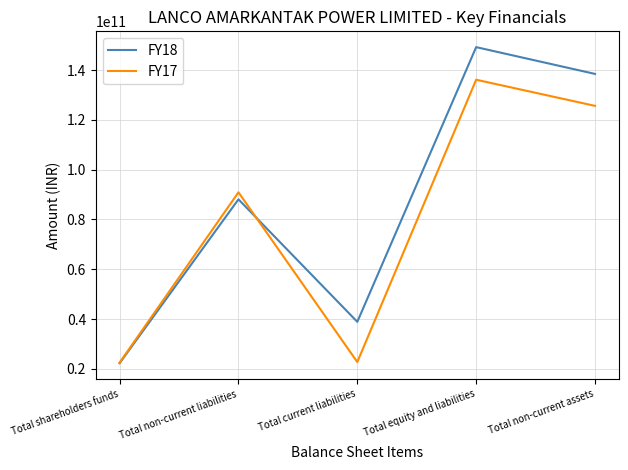

True or false: FY18 and FY17 intersect in this chart.

True